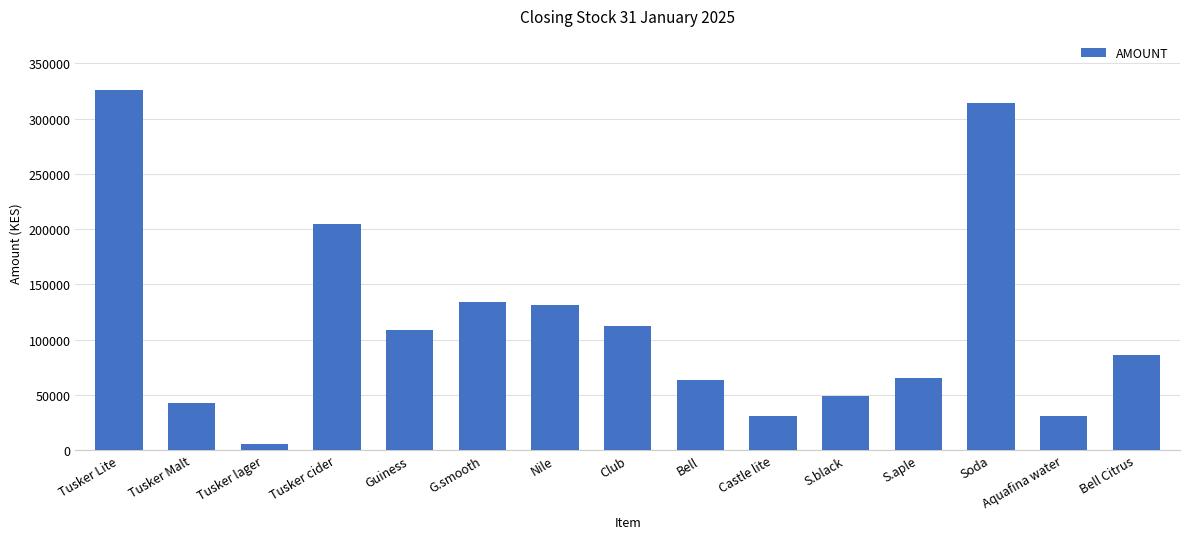

How many data points are less than 85800?

7